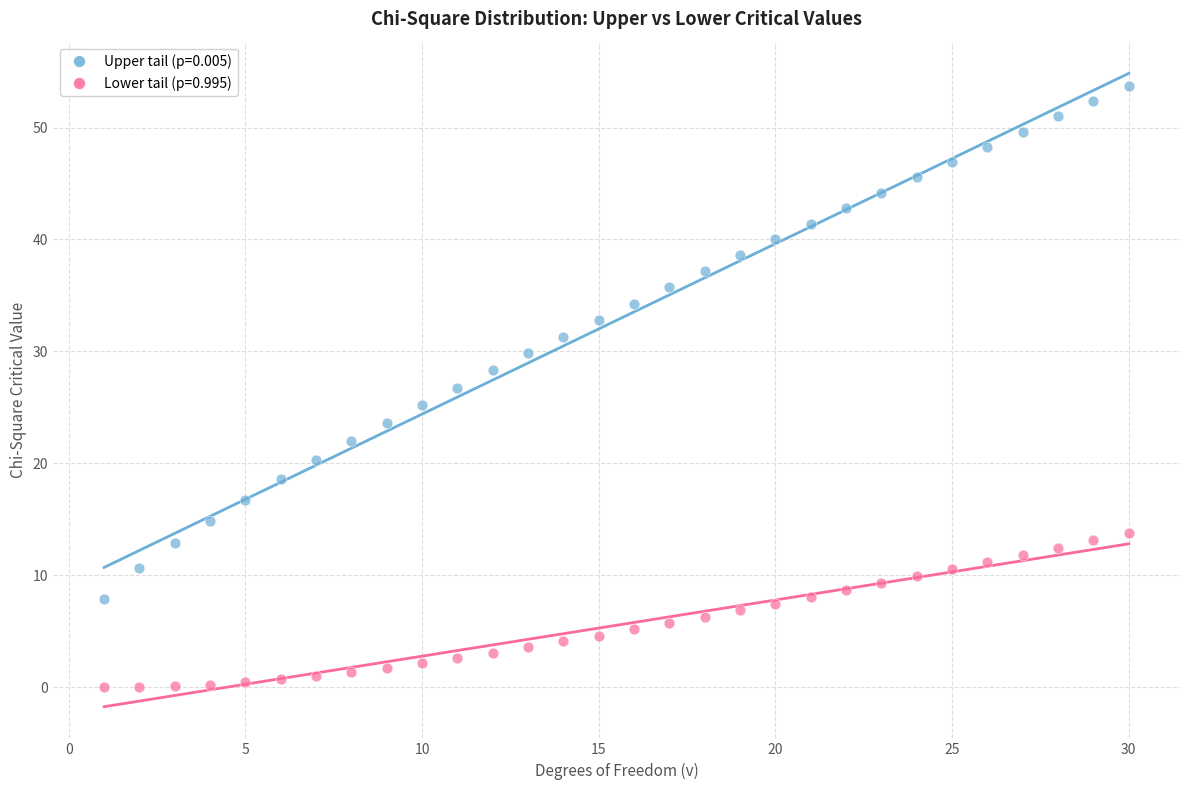

Which series reaches the minimum Y coordinate?

Lower tail (p=0.995)